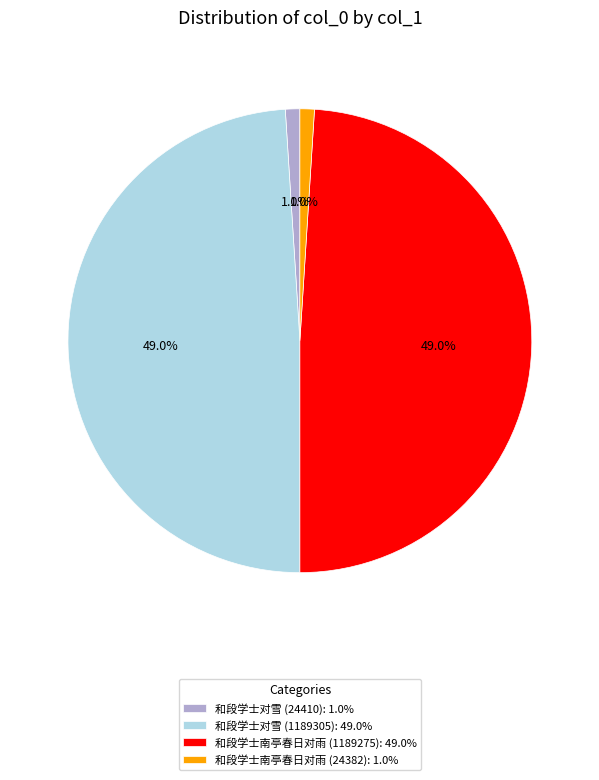

Is 和段学士南亭春日对雨 (24382): 1.0% the majority of the pie?

No